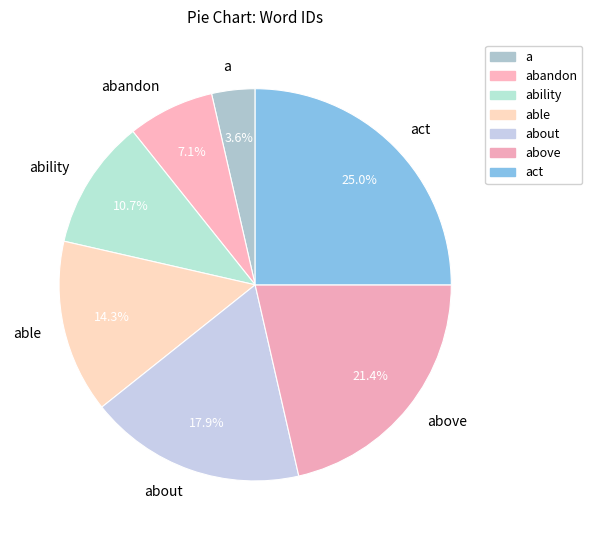

To the nearest percent, what is the difference between the a and act slice percentages?

21%